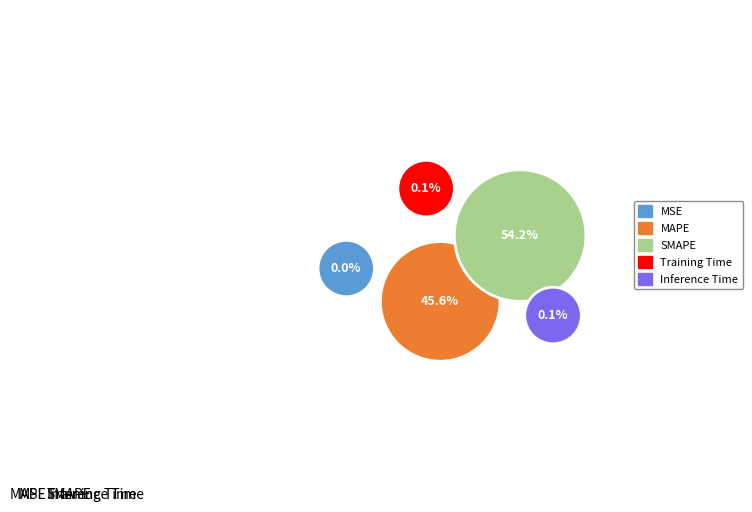

Do MAPE and SMAPE together represent more than half of the pie?

Yes